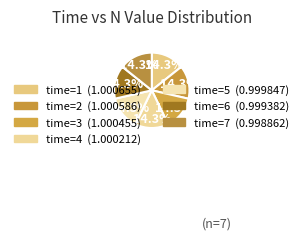

How many slices are in this pie chart?

7